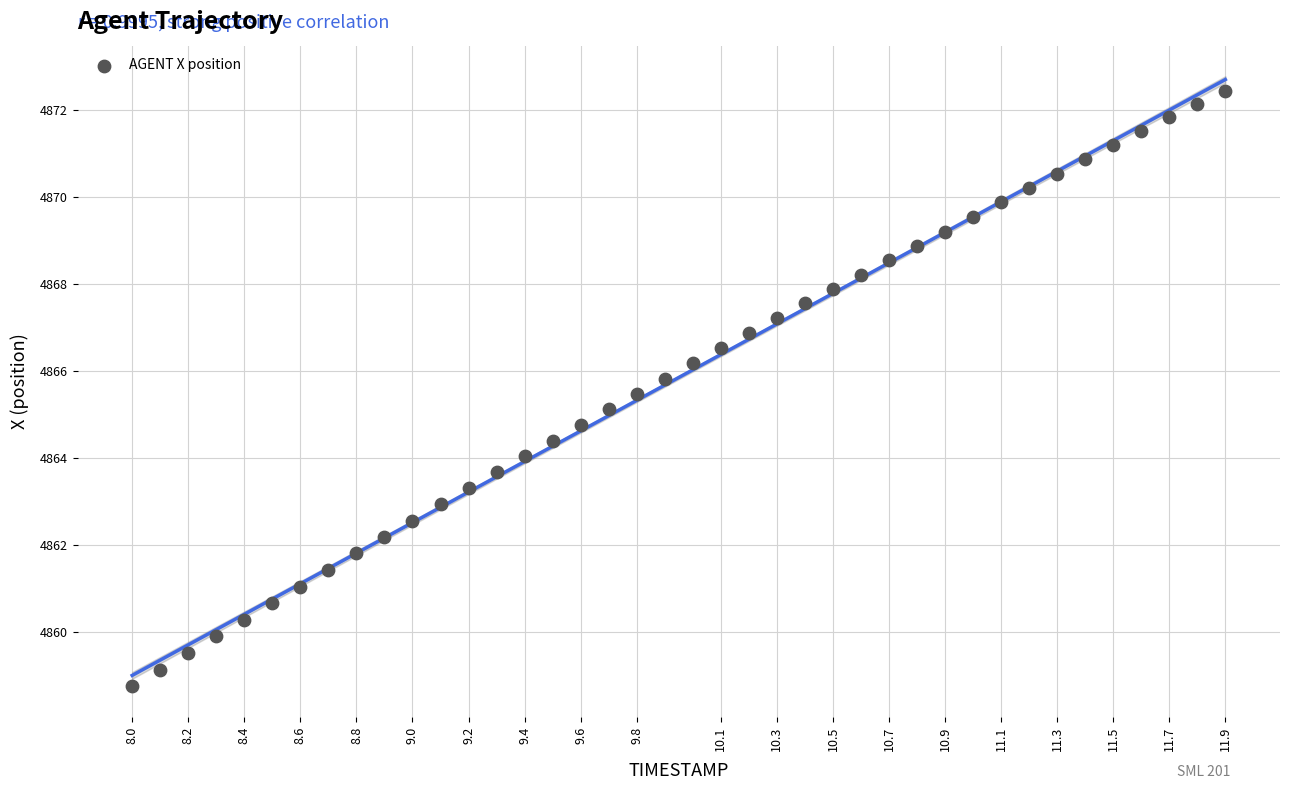

What is the range of X values (max minus min)?

3.9